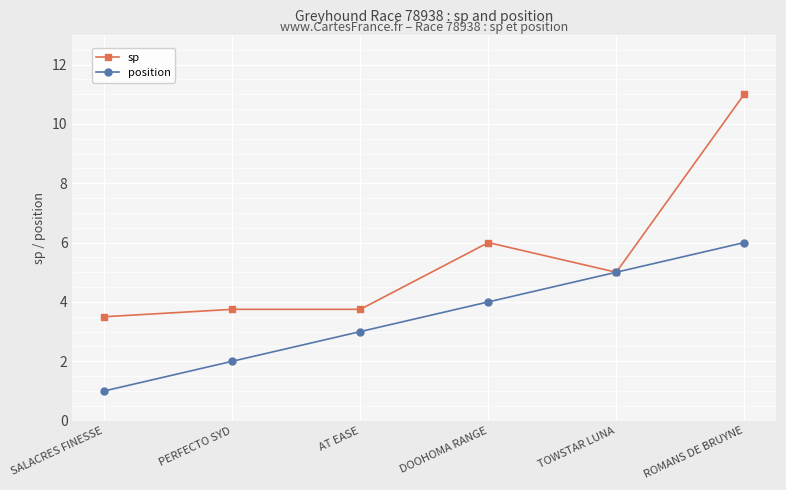

What position from the left is PERFECTO SYD?

2